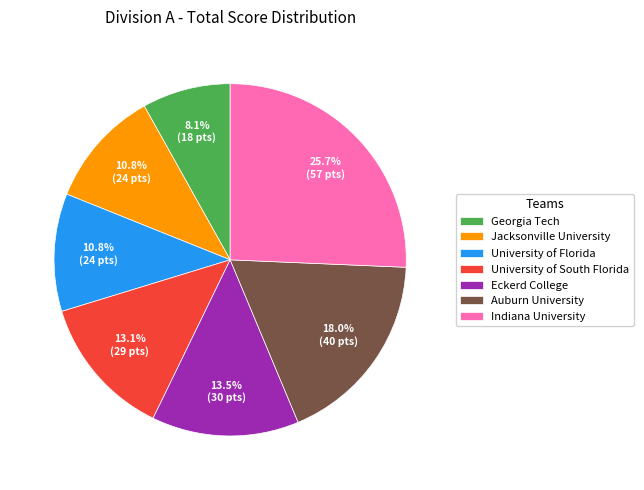

To the nearest percent, what is the average slice percentage?

14%